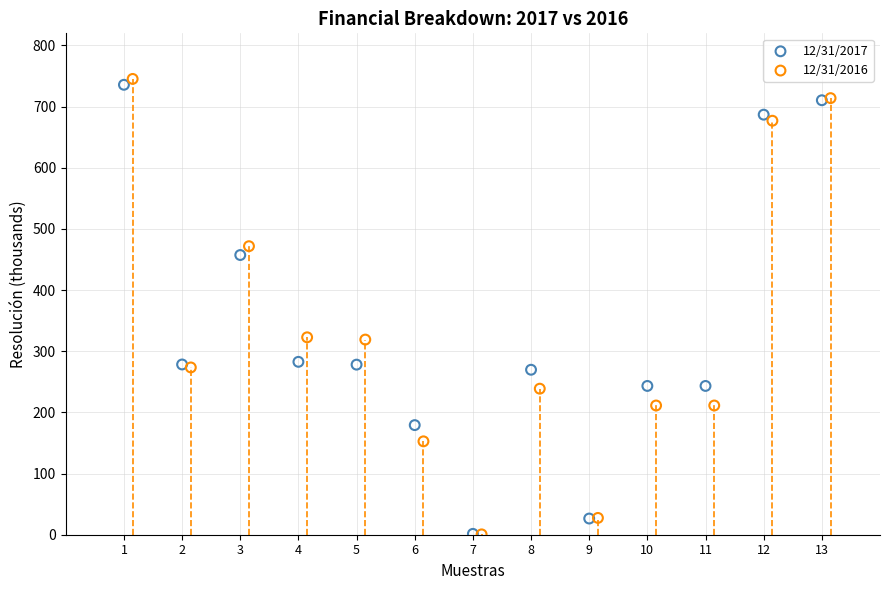

Which series has the largest Y range (max minus min)?

12/31/2016